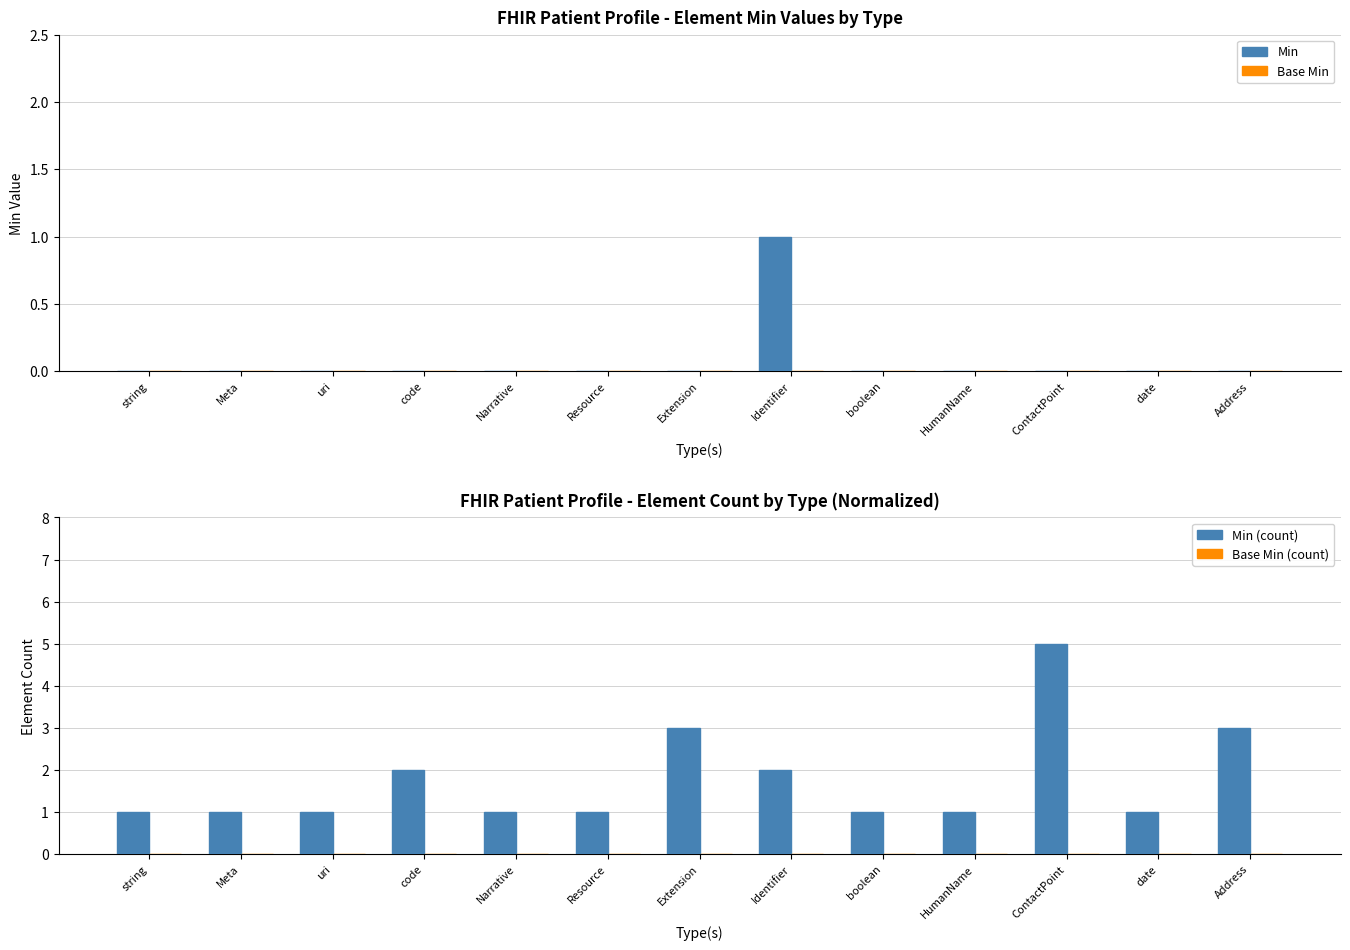

At which label is Min (count) closest to 3?

Extension